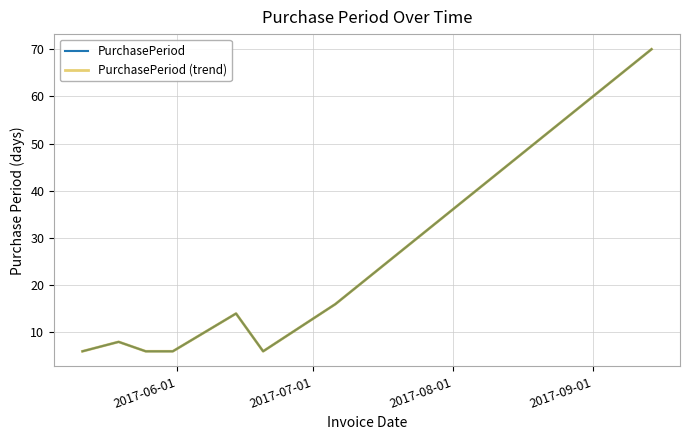

Is this an area chart (filled region under the line)?

No